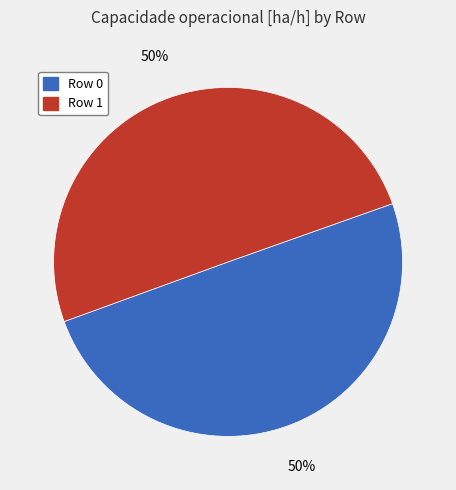

Combined, do Row 1 and Row 0 account for over 50%?

Yes